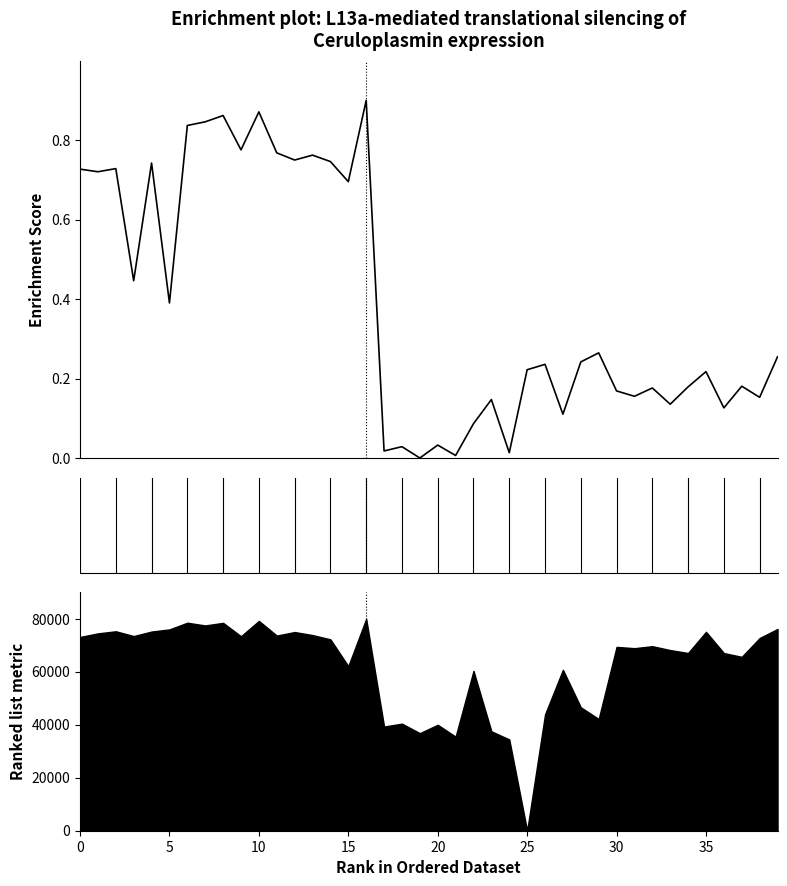

Is this an area chart (filled region under the line)?

No